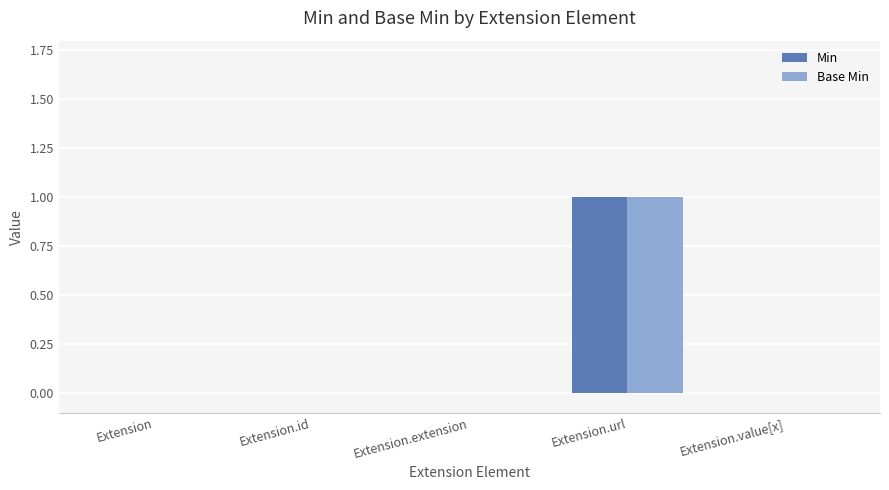

How many distinct data groups are displayed?

2